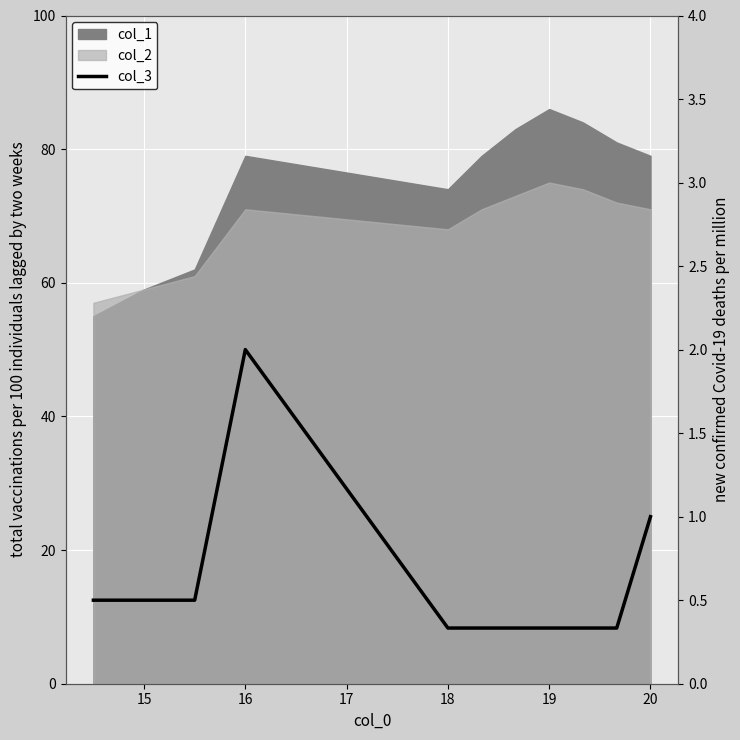

How many data points does each series have?

11